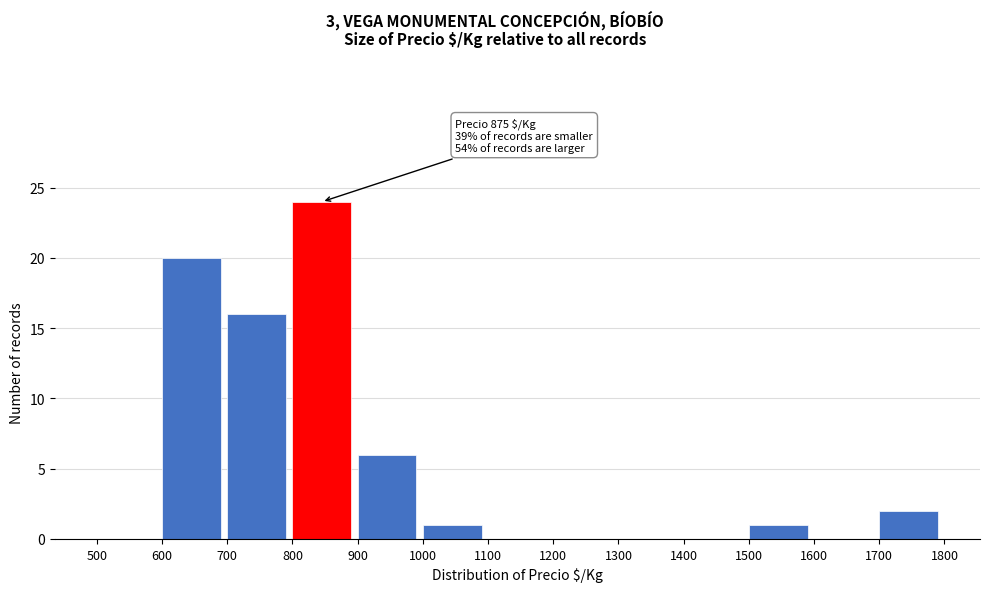

Which range on the x-axis has the tallest bar?

800 to 900